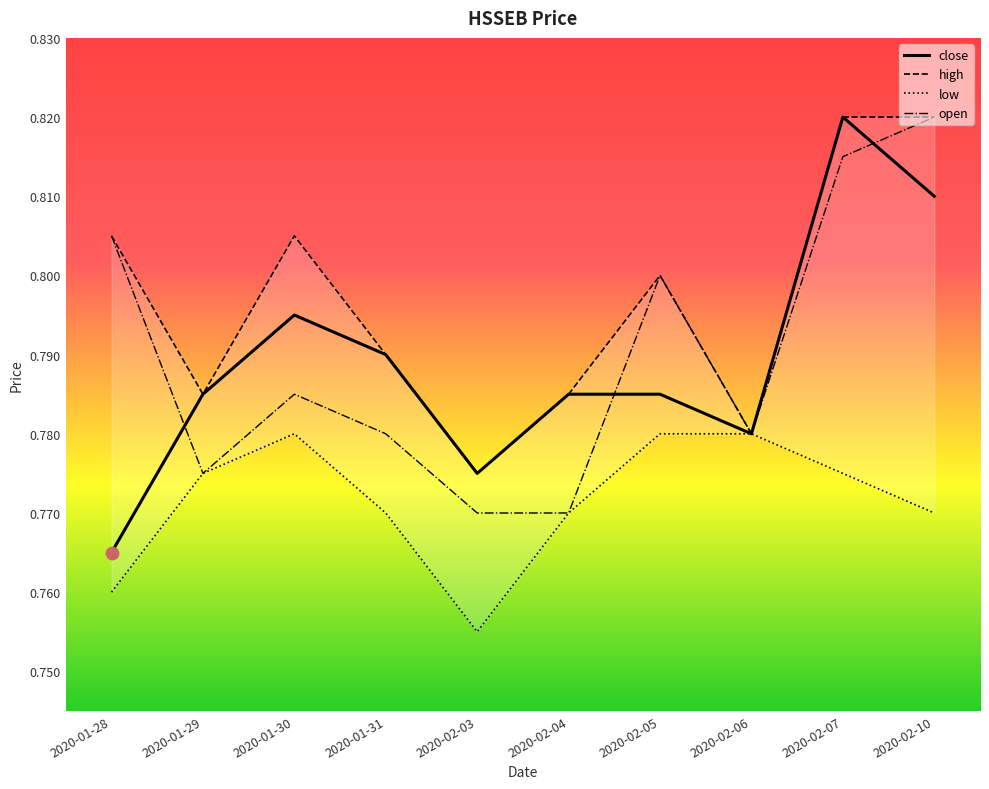

Which series has the widest spread of Y values?

close